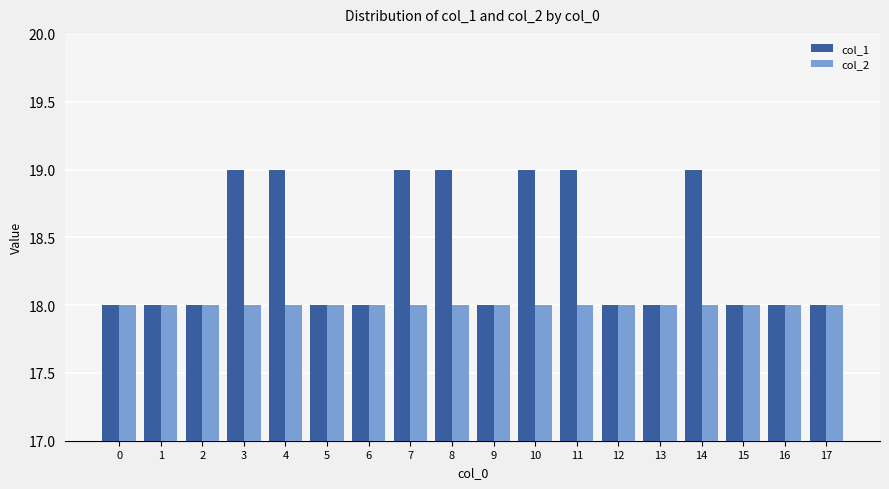

Reading left to right, what are all the values shown in this chart?

col_1: 0=18	1=18	2=18	3=19	4=19	5=18	6=18	7=19	8=19	9=18	10=19	11=19	12=18	13=18	14=19	15=18	16=18	17=18
col_2: 0=18	1=18	2=18	3=18	4=18	5=18	6=18	7=18	8=18	9=18	10=18	11=18	12=18	13=18	14=18	15=18	16=18	17=18